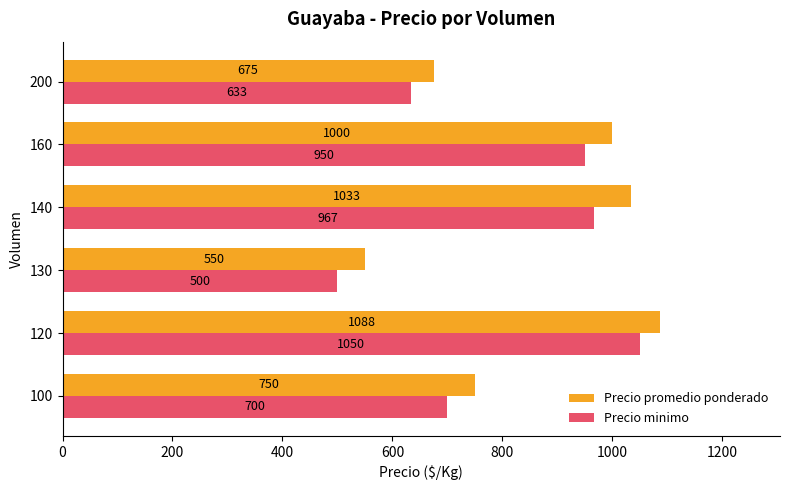

The Precio minimo series shows 1685.0 at 160. True or false?

False